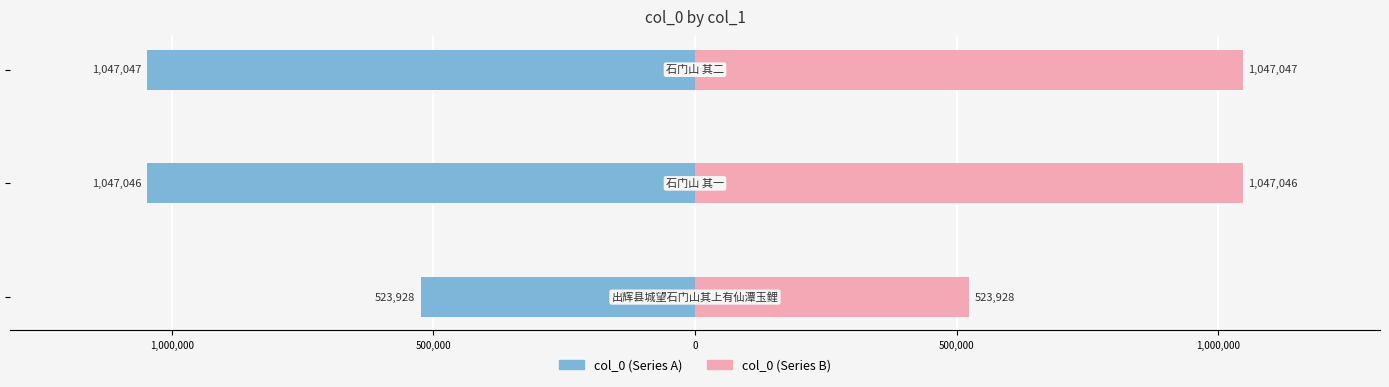

Between 1,000,000 and 1,500,000, which is larger?

1,500,000